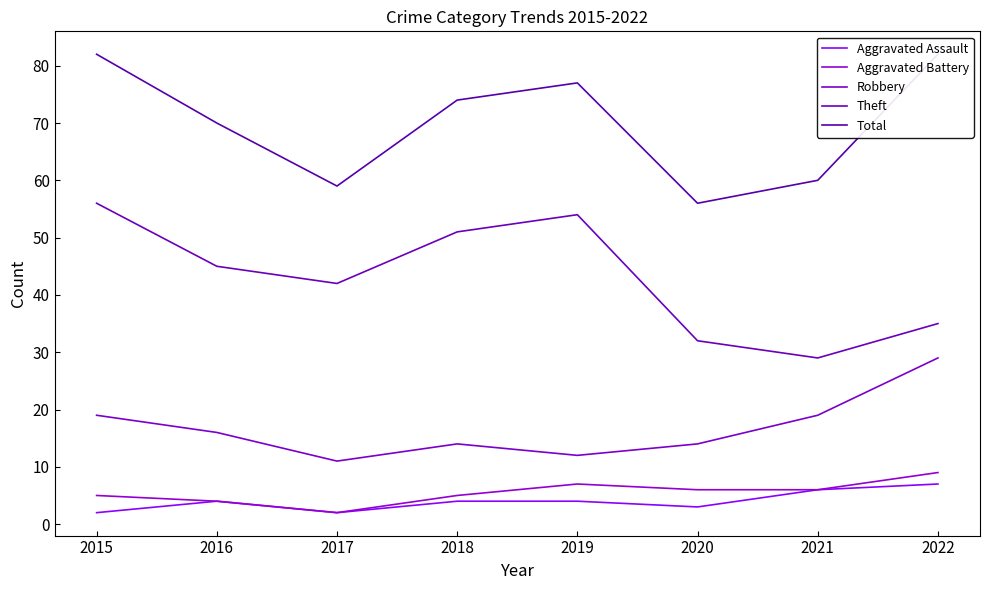

At how many categories does at least one series exceed 26?

8